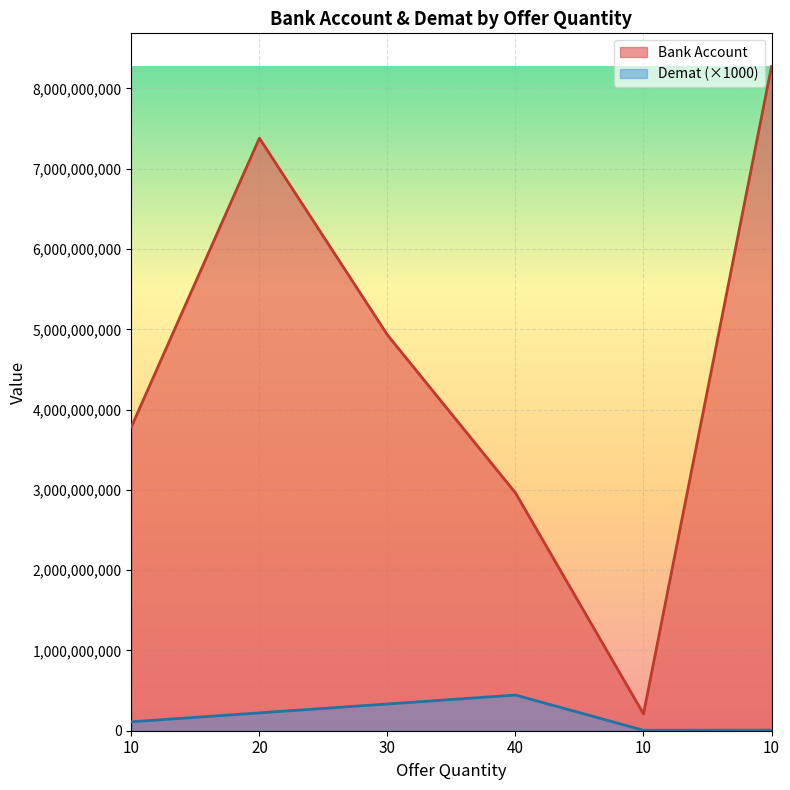

What is the label of the 4th point from the left?

40